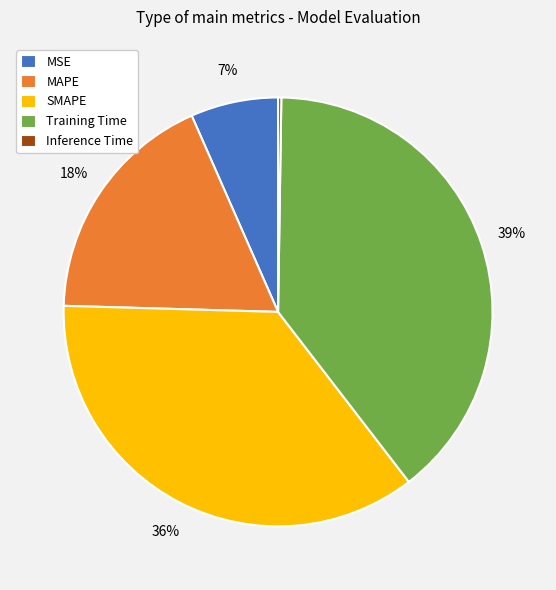

Is there a majority slice in this chart?

No